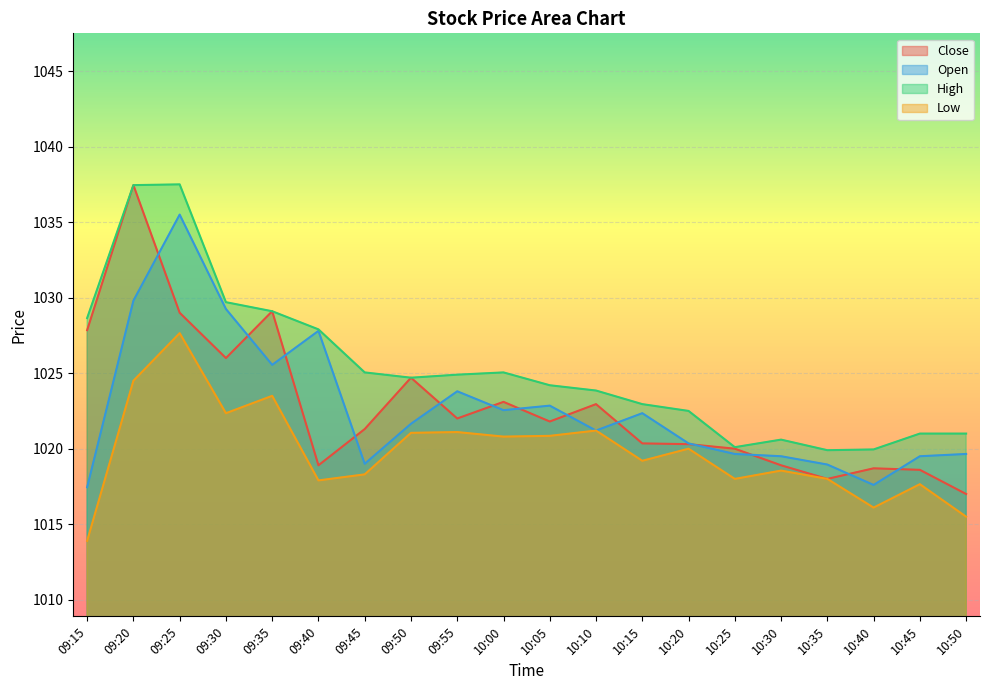

What is the difference between the second highest and second lowest values in the High series?

17.5